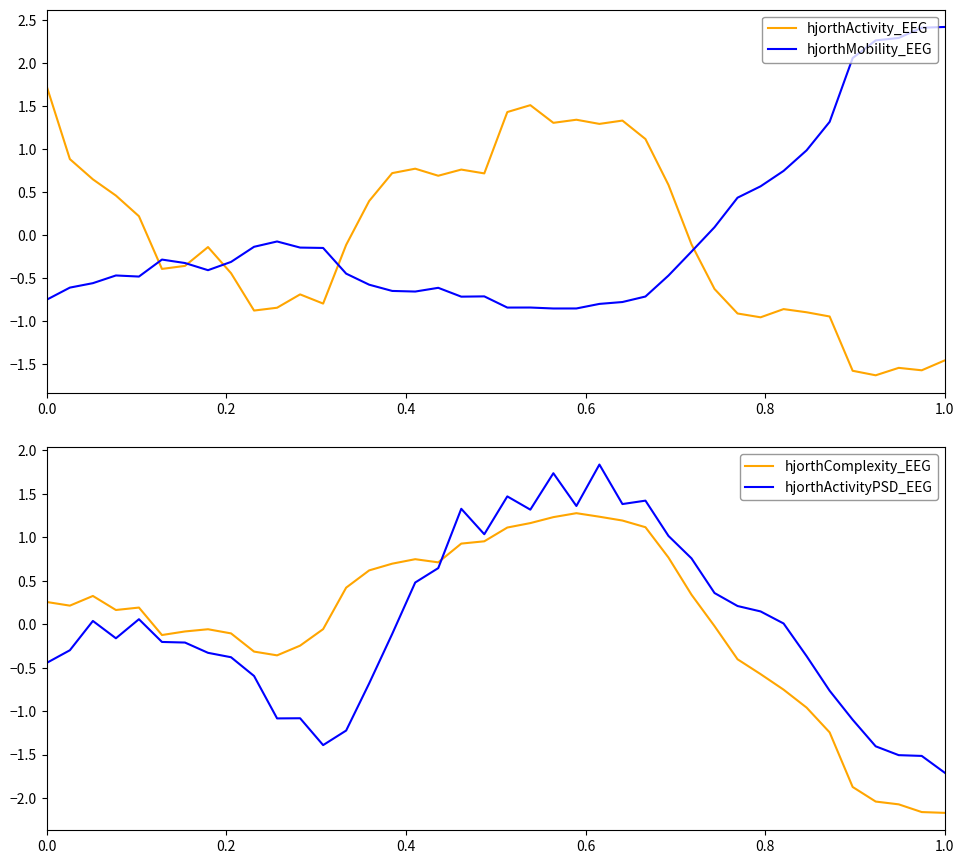

What is the minimum value for hjorthActivity_EEG?

-1.6